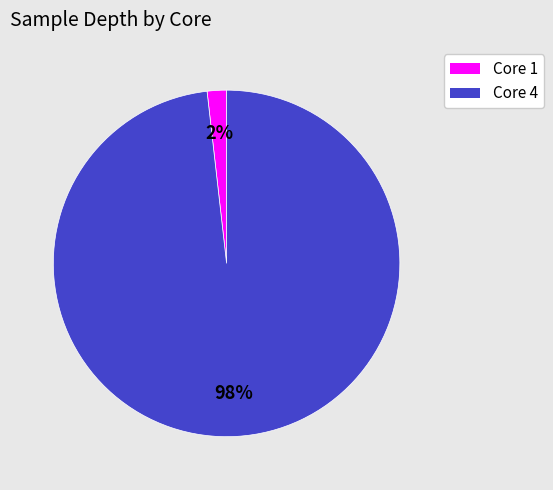

To the nearest percent, what is the difference between the largest and smallest slice percentages?

96%